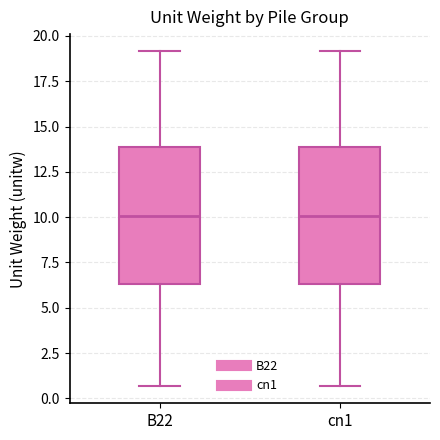

Where is the upper edge of the box for cn1 on the y-axis? The values are not printed on the chart, so give them approximately, as read against the axis.

14.0